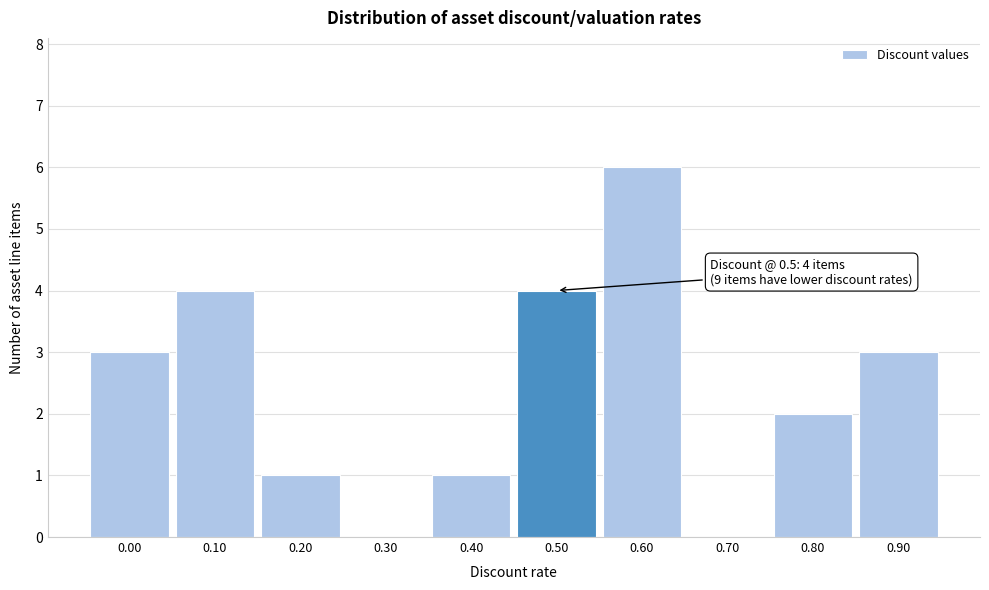

Reading left to right, extract all data points from this chart.

0.00=3	0.10=4	0.20=1	0.30=0	0.40=1	0.50=4	0.60=6	0.70=0	0.80=2	0.90=3